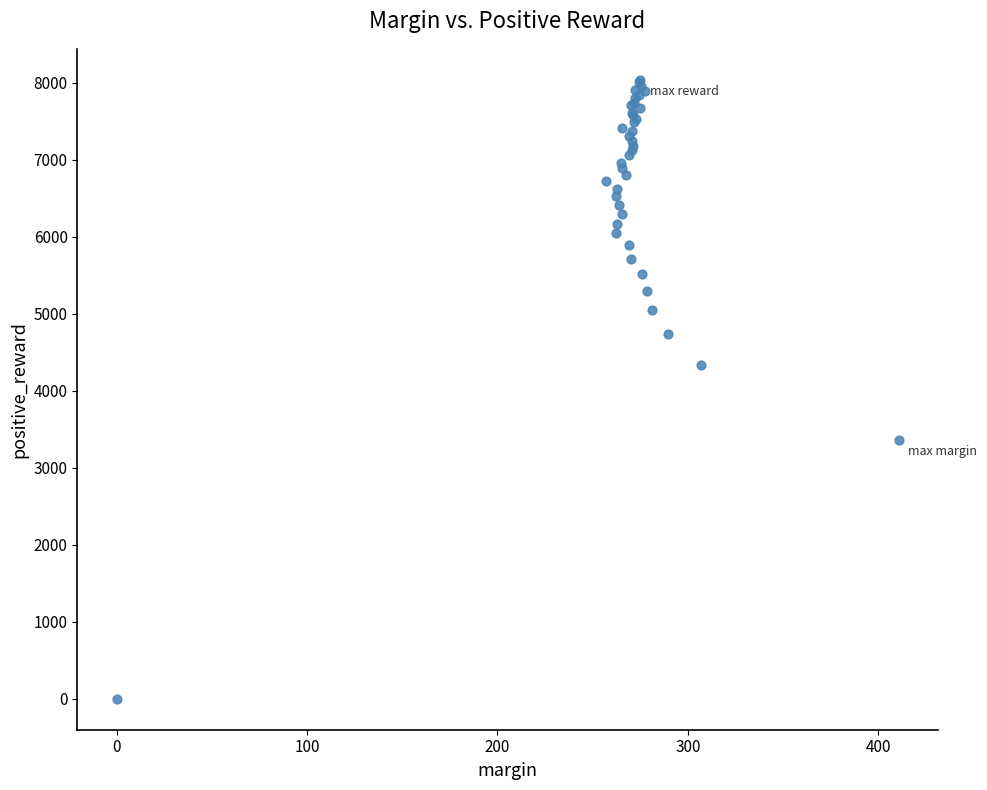

What Y value in the scatter plot is closest to 4020?

4341.5